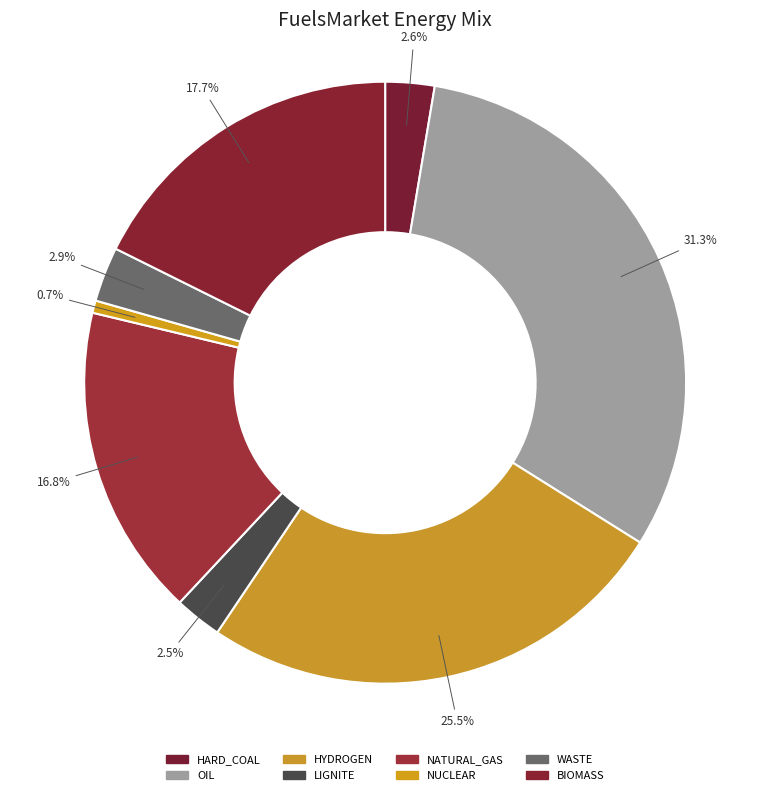

How many slices are in this pie chart?

8